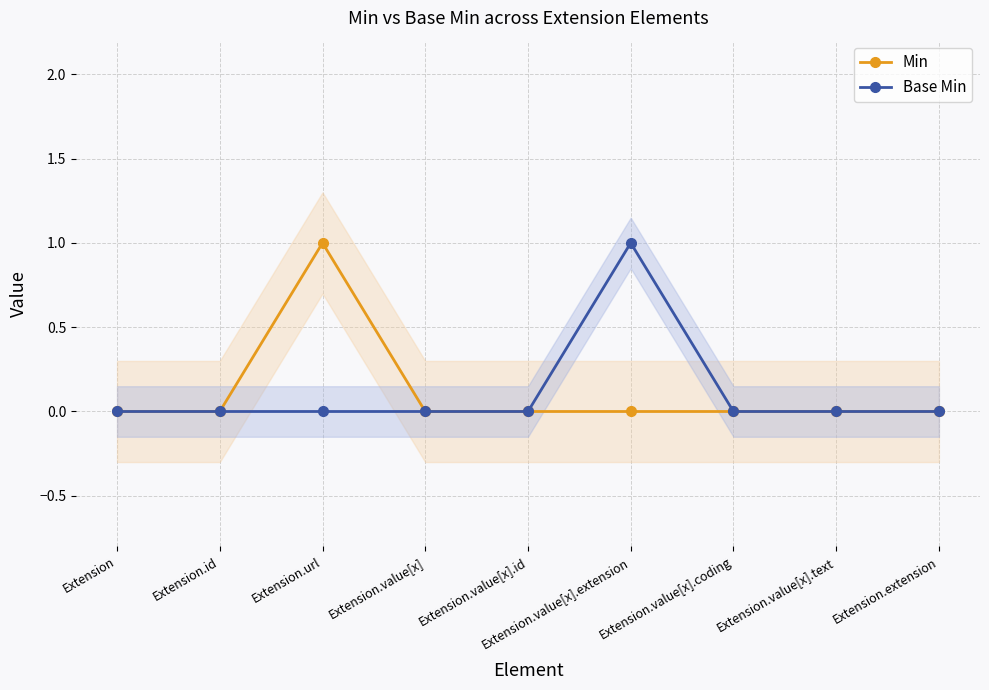

How many positive values does the Base Min series have?

1